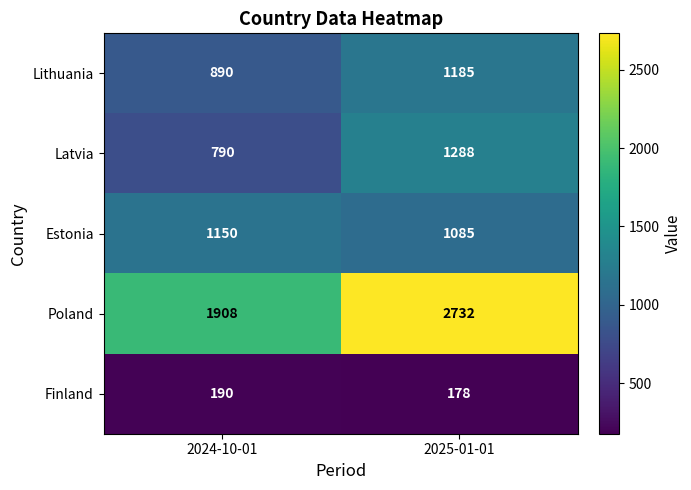

What value does the Lithuania series have at 2025-01-01?

1185